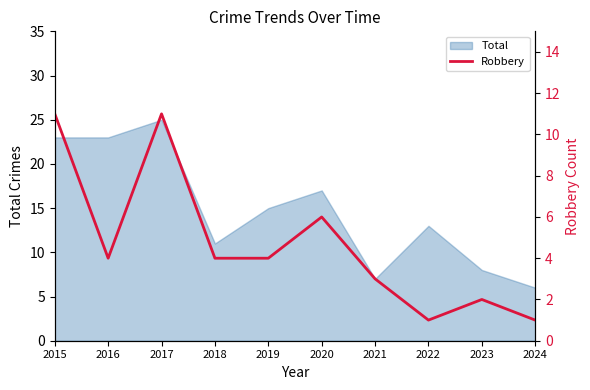

Rank the categories by value from lowest to highest.

2022, 2024, 2023, 2021, 2016, 2018, 2019, 2020, 2015, 2017